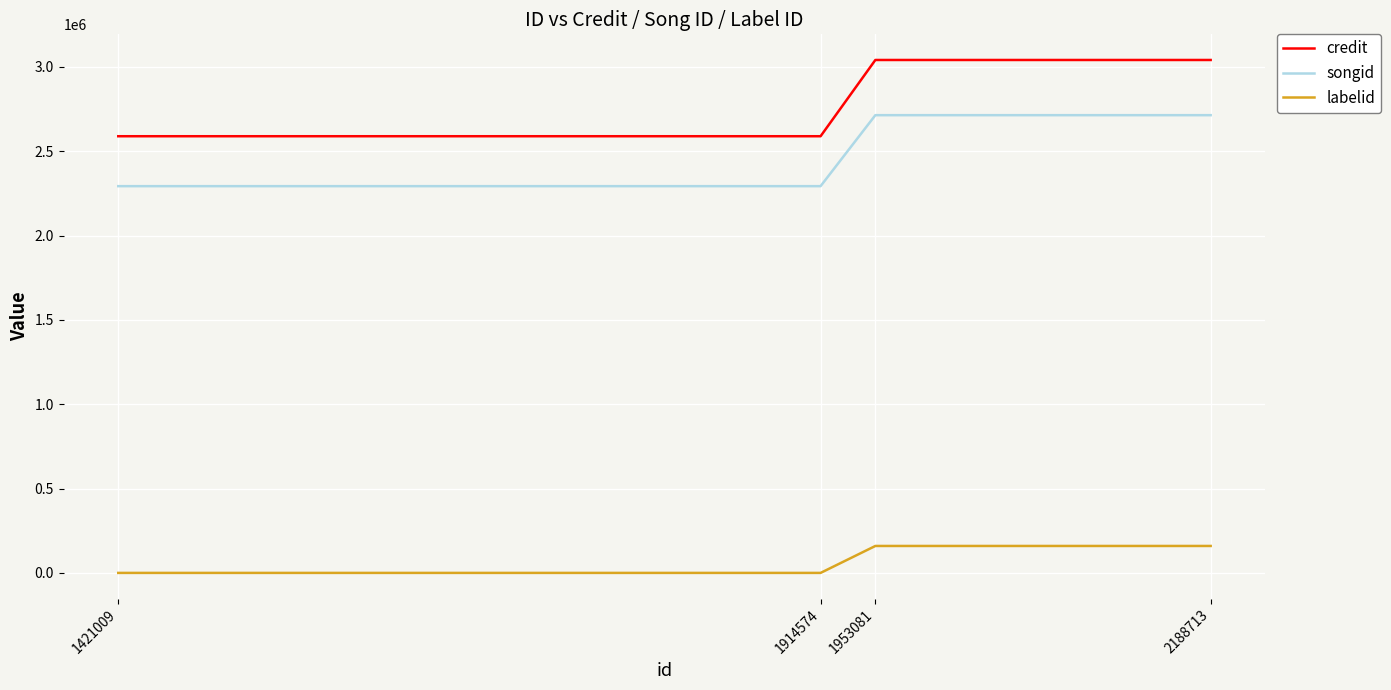

True or false: songid has more than 2 points higher than both neighbors.

False